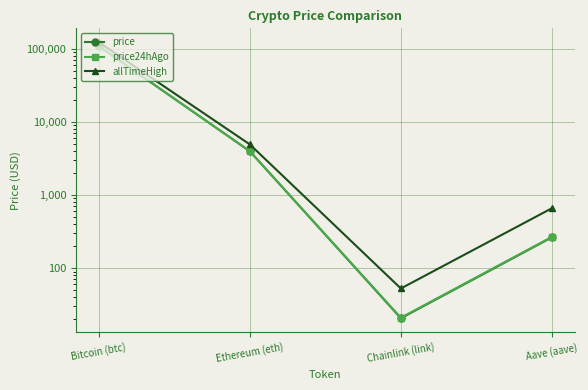

How many distinct data groups are displayed?

3